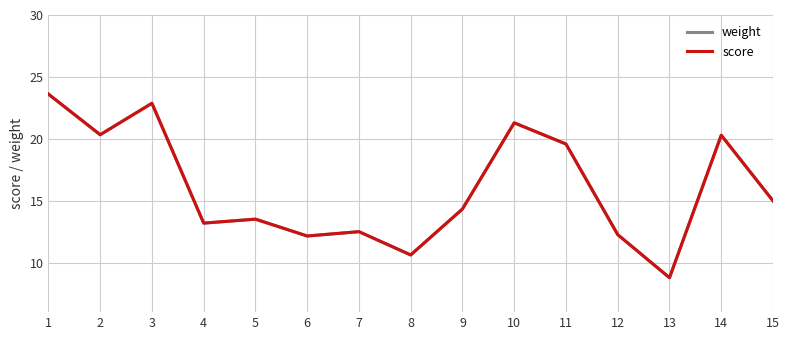

Which series has the largest range (max minus min)?

weight